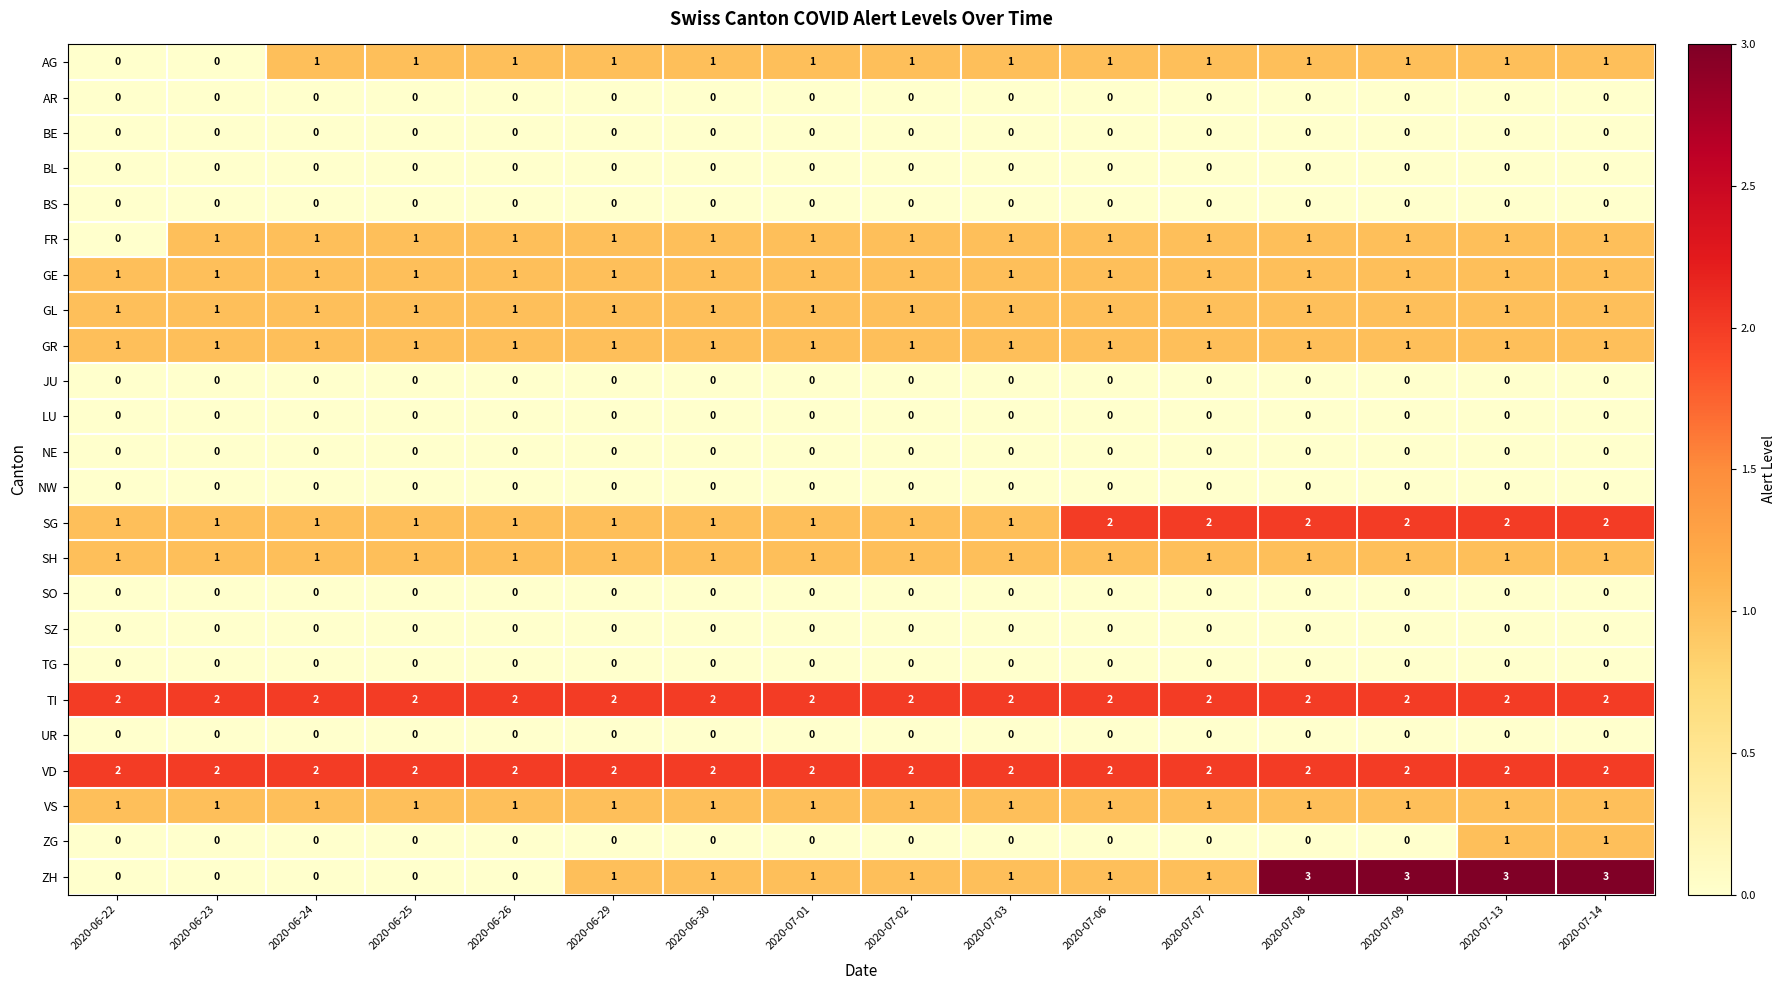

What is the difference between the highest and lowest values at 2020-07-09?

3